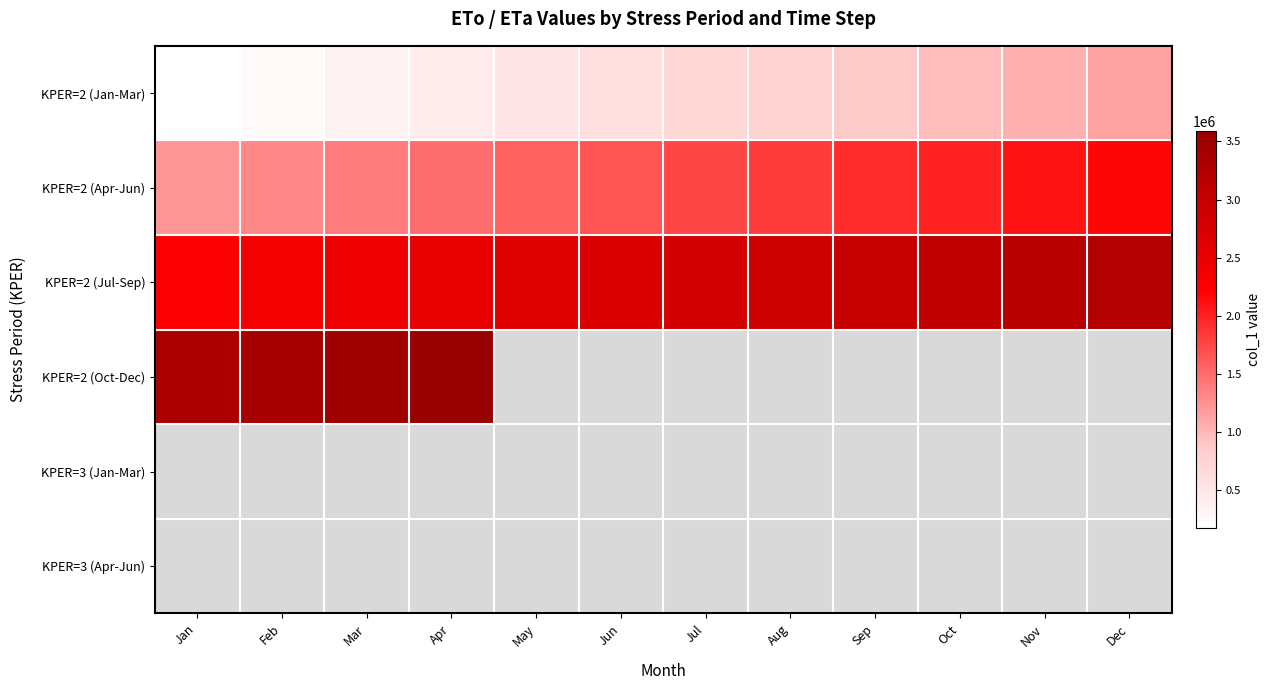

List the labels in order of KPER=2 (Oct-Dec) value, smallest first.

Jan, Feb, Mar, Apr, May, Jun, Jul, Aug, Sep, Oct, Nov, Dec